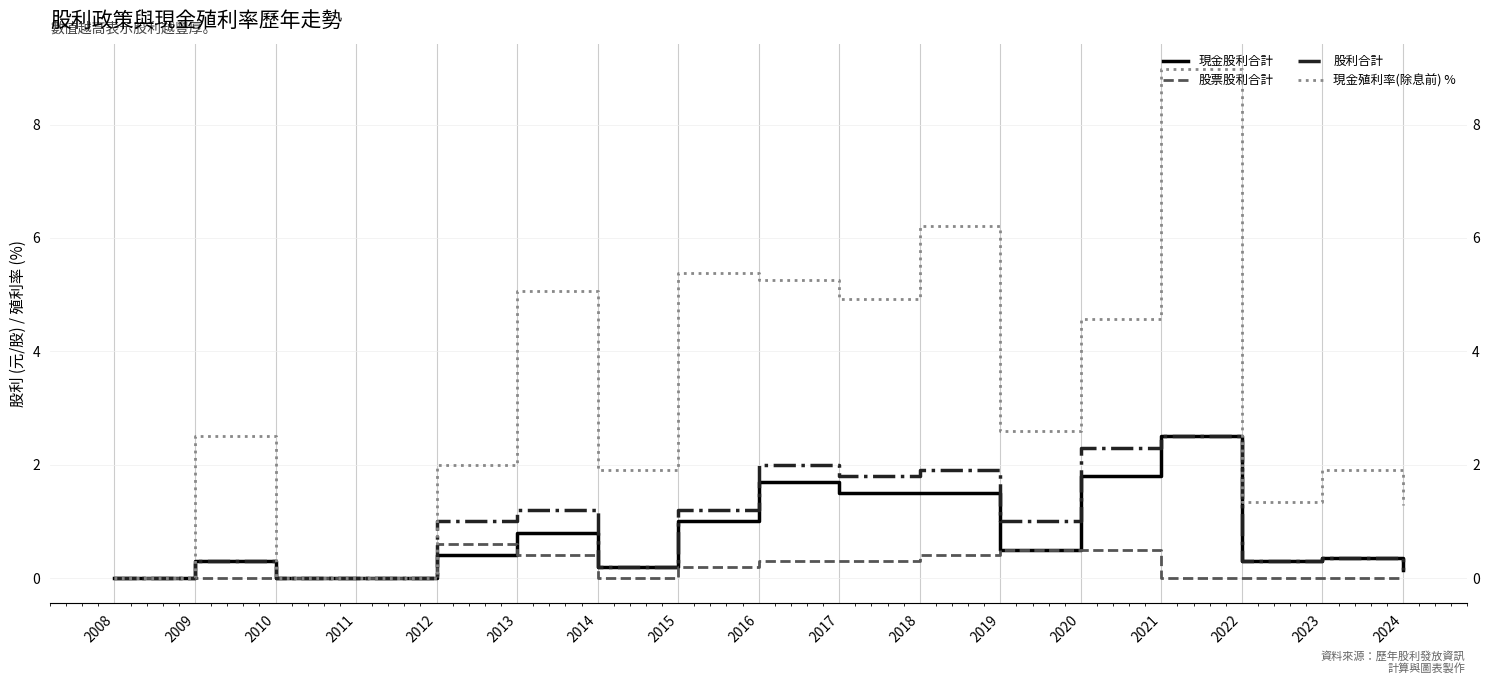

Where is 現金股利合計 nearest to the value 1?

2015